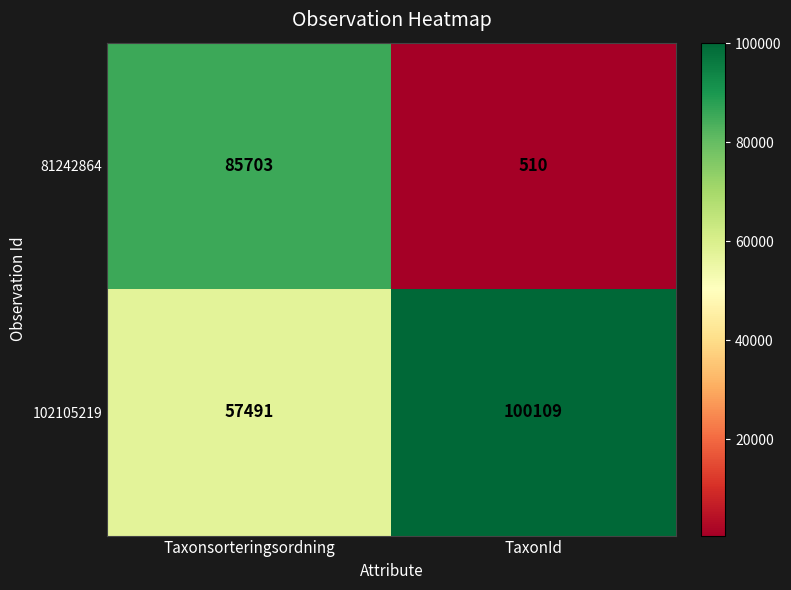

Reading left to right, list all the values displayed in this chart.

81242864: 85703	510
102105219: 57491	100109